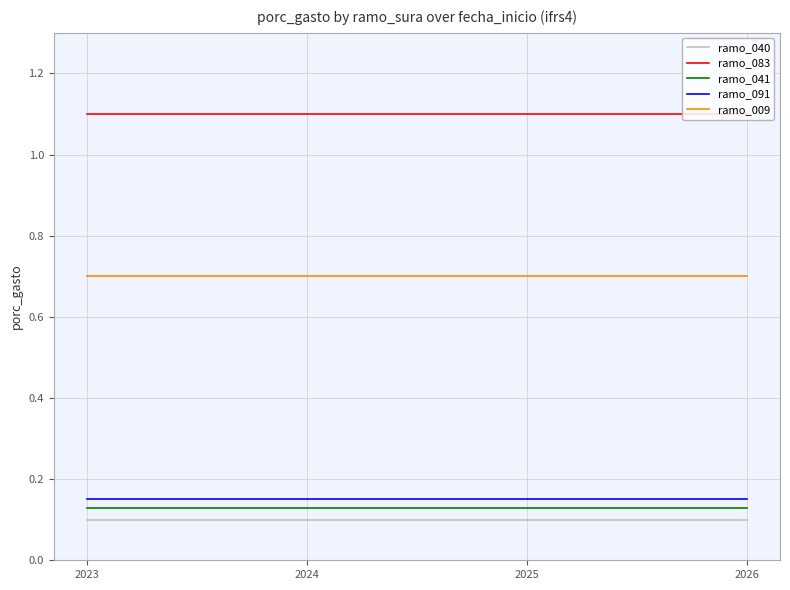

What is the maximum value shown in the chart?

1.1